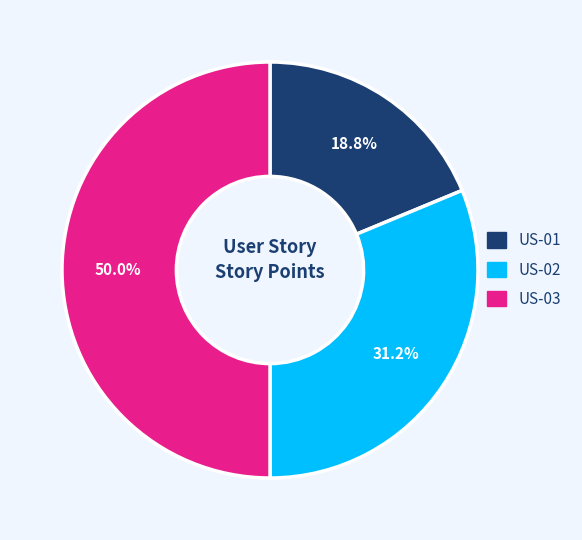

To the nearest percent, what is the difference between the largest and smallest slice percentages?

31%